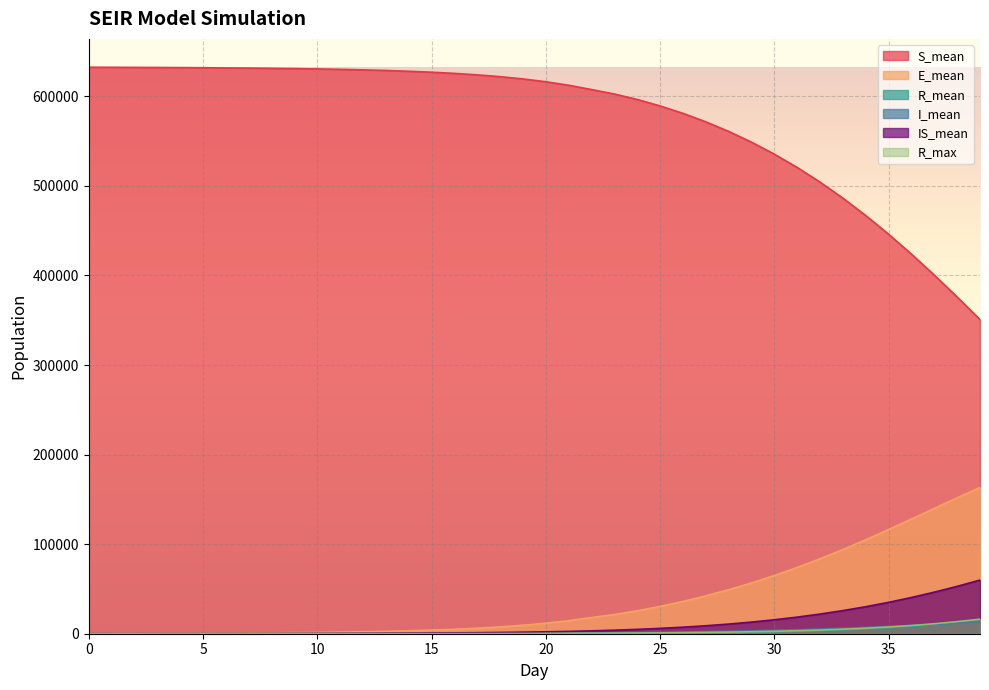

What is the difference between the maximum and second lowest values in the R_max series?

16244.0